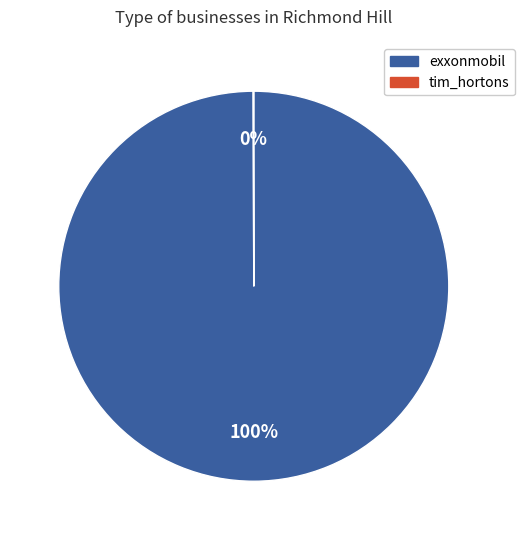

Which category has the biggest portion of the pie?

exxonmobil